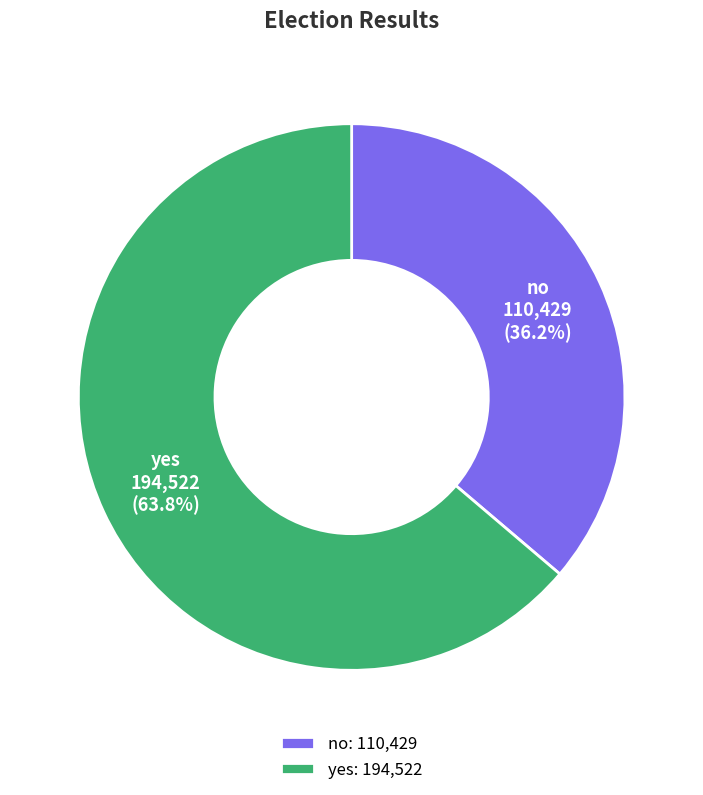

Which category has the smallest portion of the pie?

no